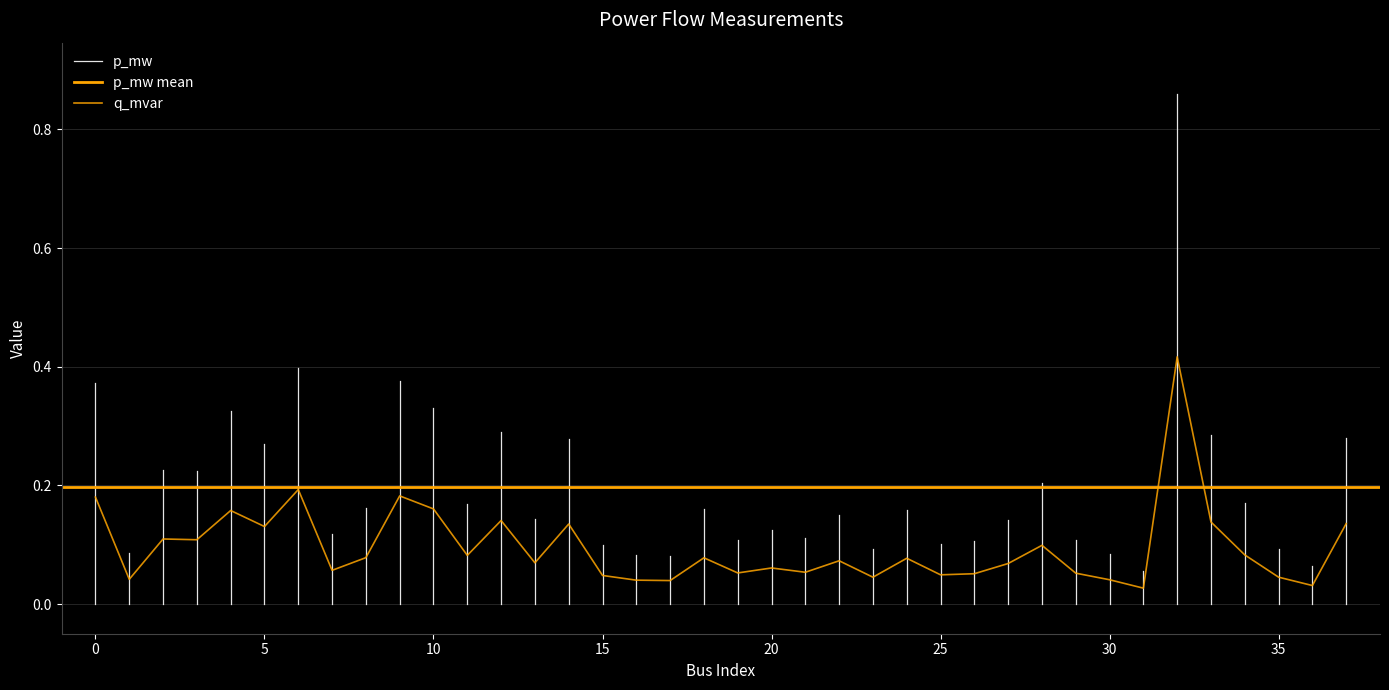

Which category has the highest value across all series?

32